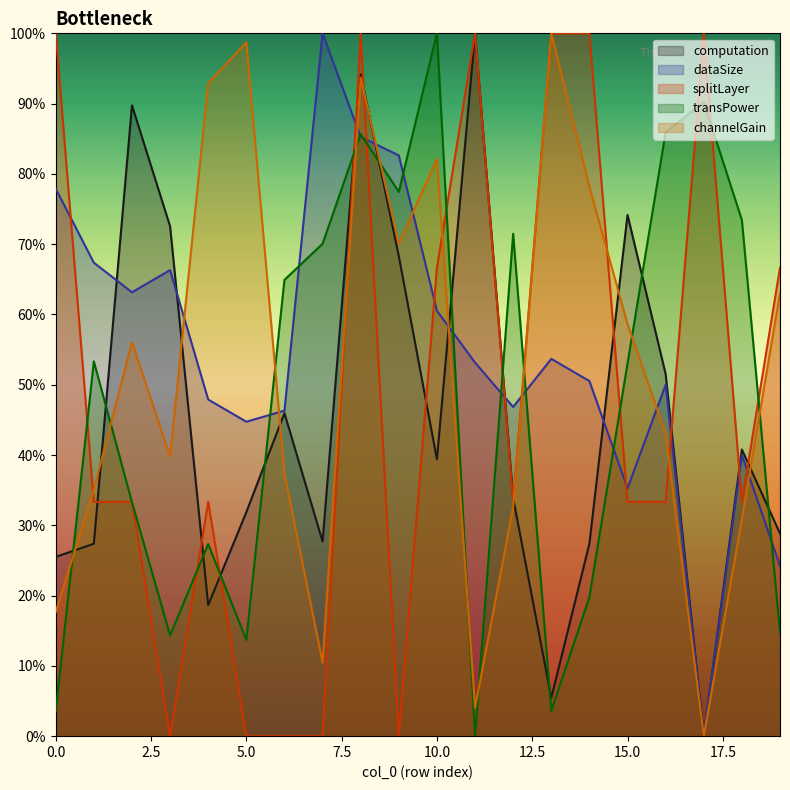

What is the spread (max minus min) of values at 3?

0.7